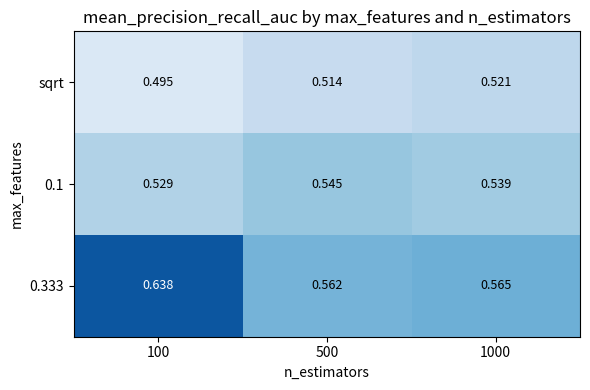

Is the value of 0.1 at 1000 greater than the value of sqrt at 1000?

Yes